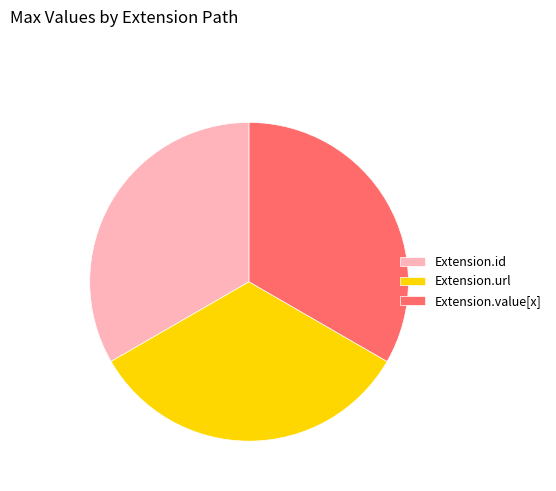

What is the ratio of the value at Extension.url to the value at Extension.value[x]?

1.0